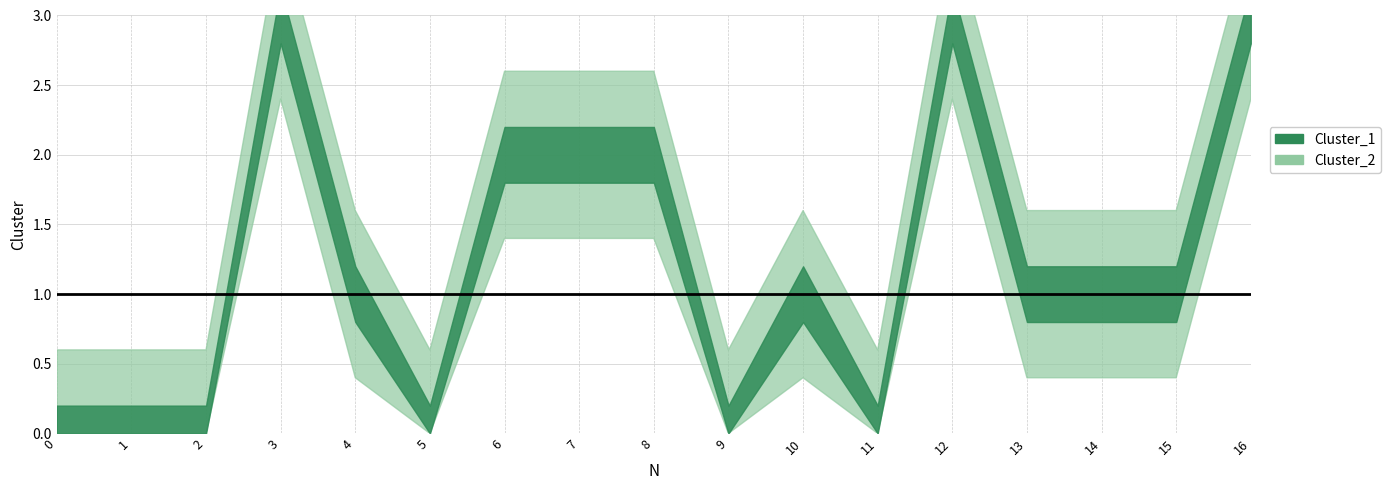

The Cluster_1 series shows 3 at 12. True or false?

True